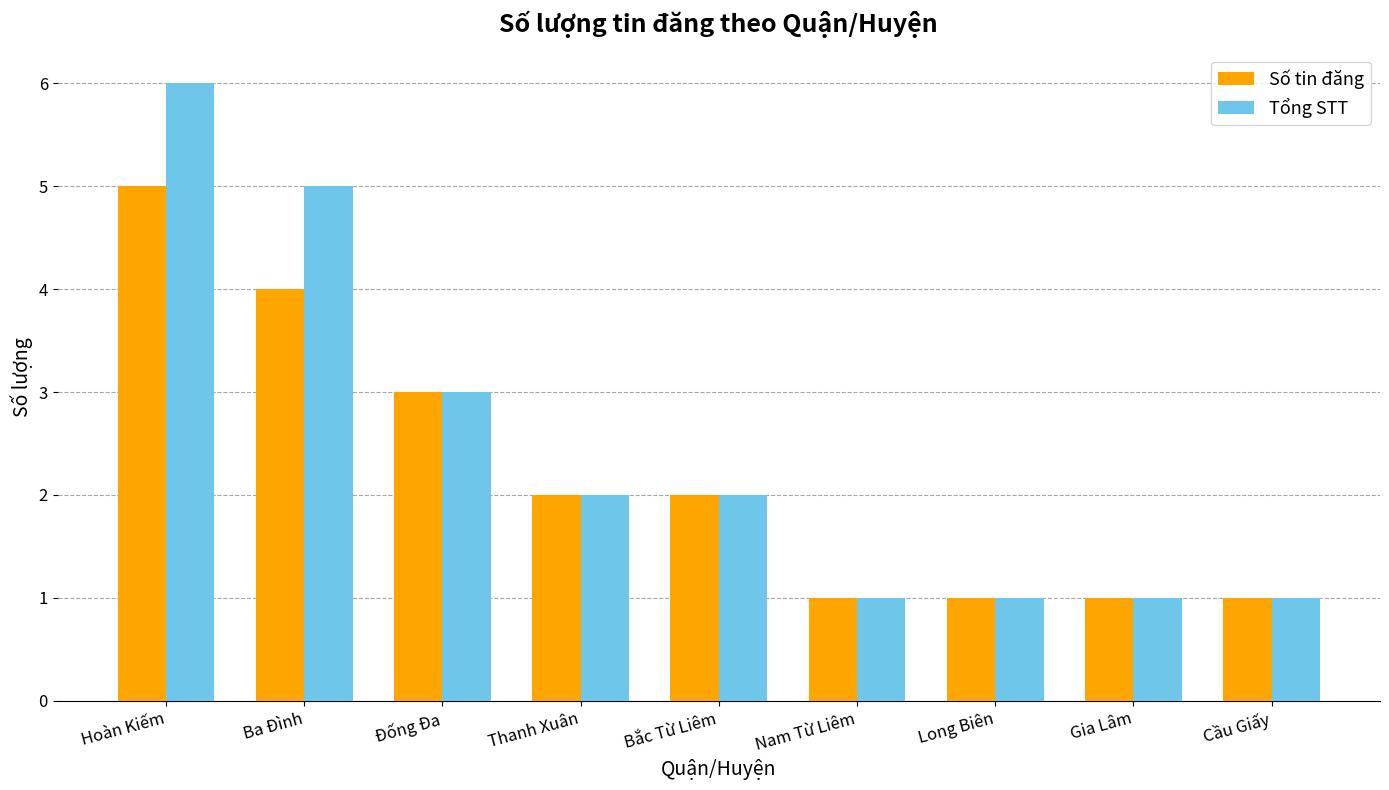

Is the value of Số tin đăng at Cầu Giấy greater than the value of Tổng STT at Thanh Xuân?

No